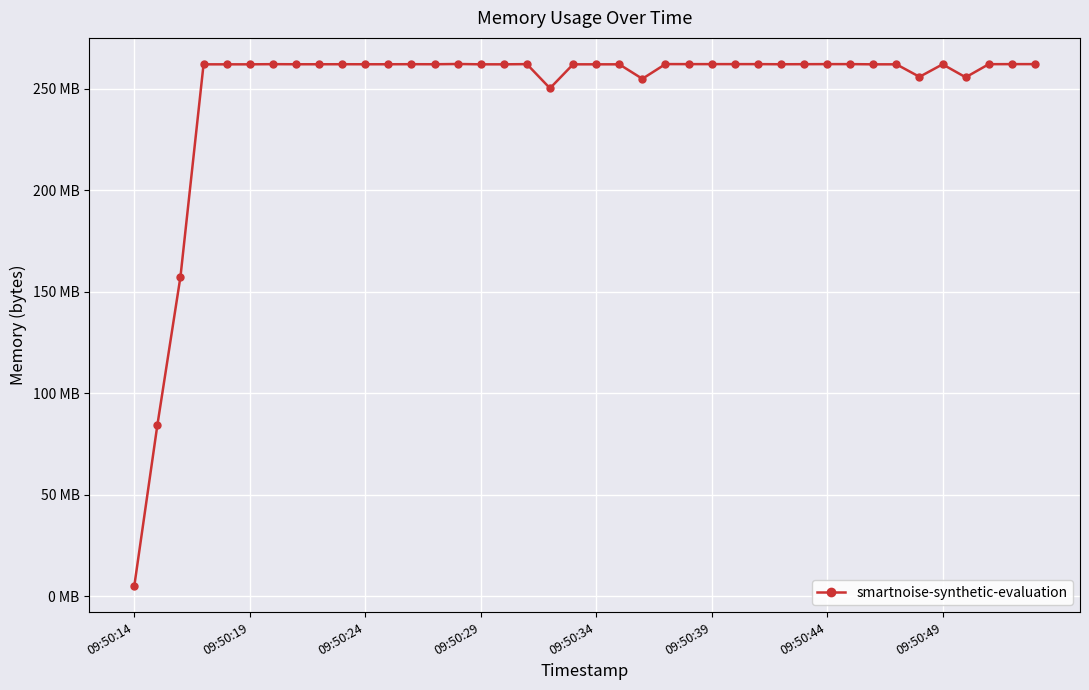

Reading right to left, what are all the values shown in this chart?

262074368	262074368	262041600	255586304	261976064	255815680	261976064	261976064	262074368	262074368	262041600	262008832	262074368	262074368	262074368	262074368	262090752	254849024	261976064	261976064	261976064	250183680	262074368	261976064	261976064	262139904	262008832	262037504	262004736	262004736	262021120	262004736	262004736	262053888	261971968	261971968	261971968	157405184	84336640	5029888